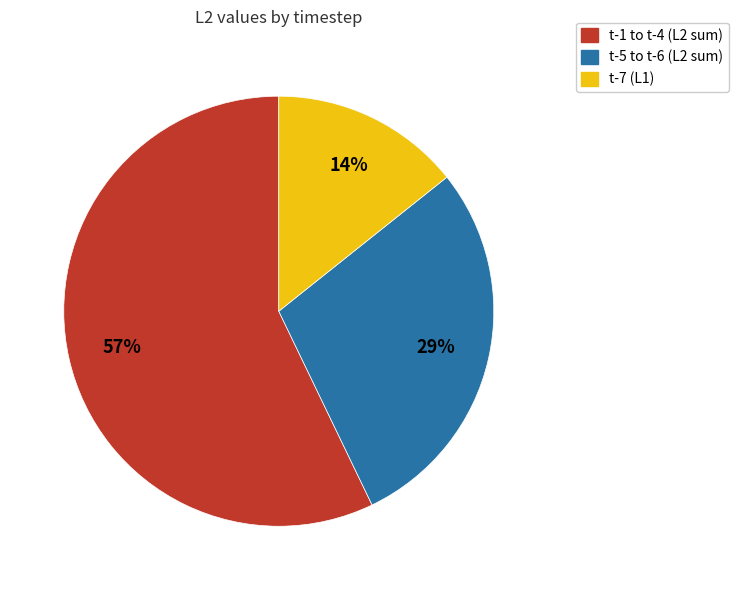

How many slices are in this pie chart?

3